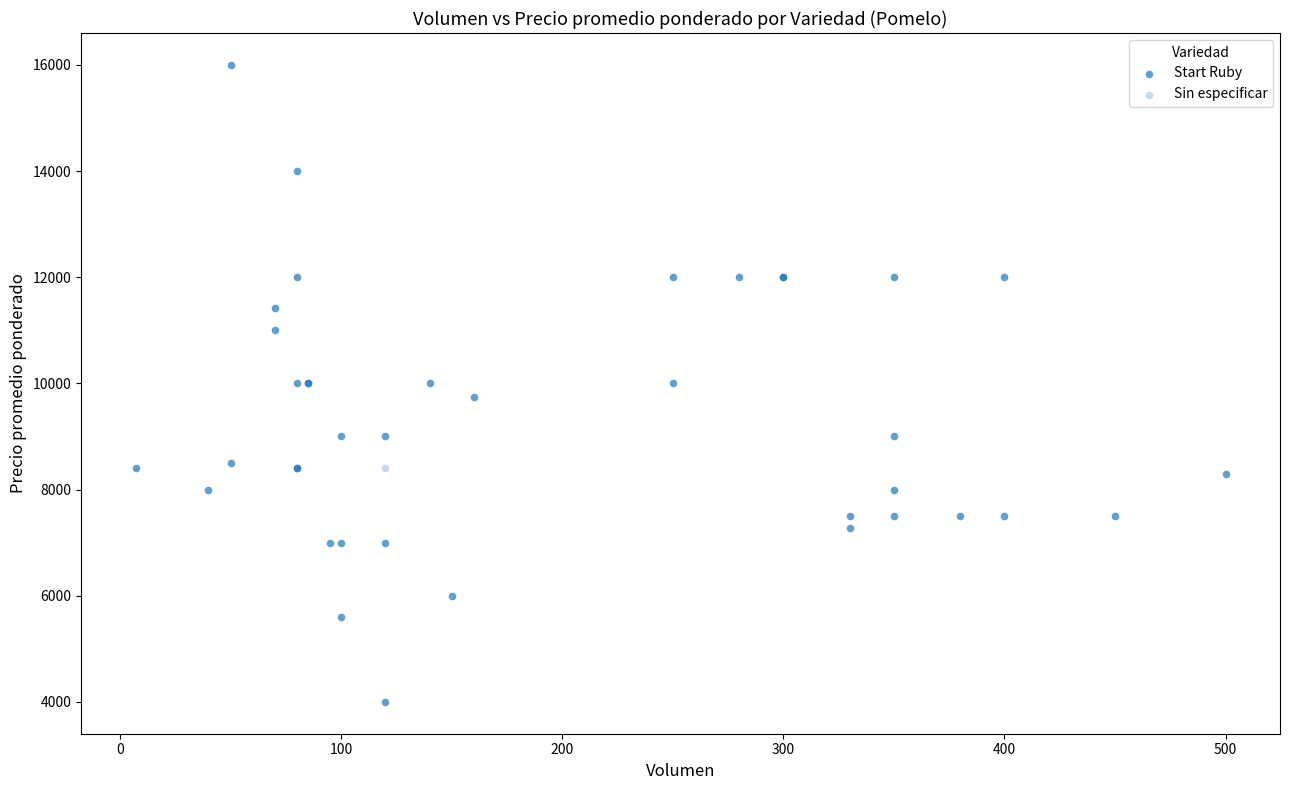

What are all the series names shown in the legend?

Start Ruby, Sin especificar